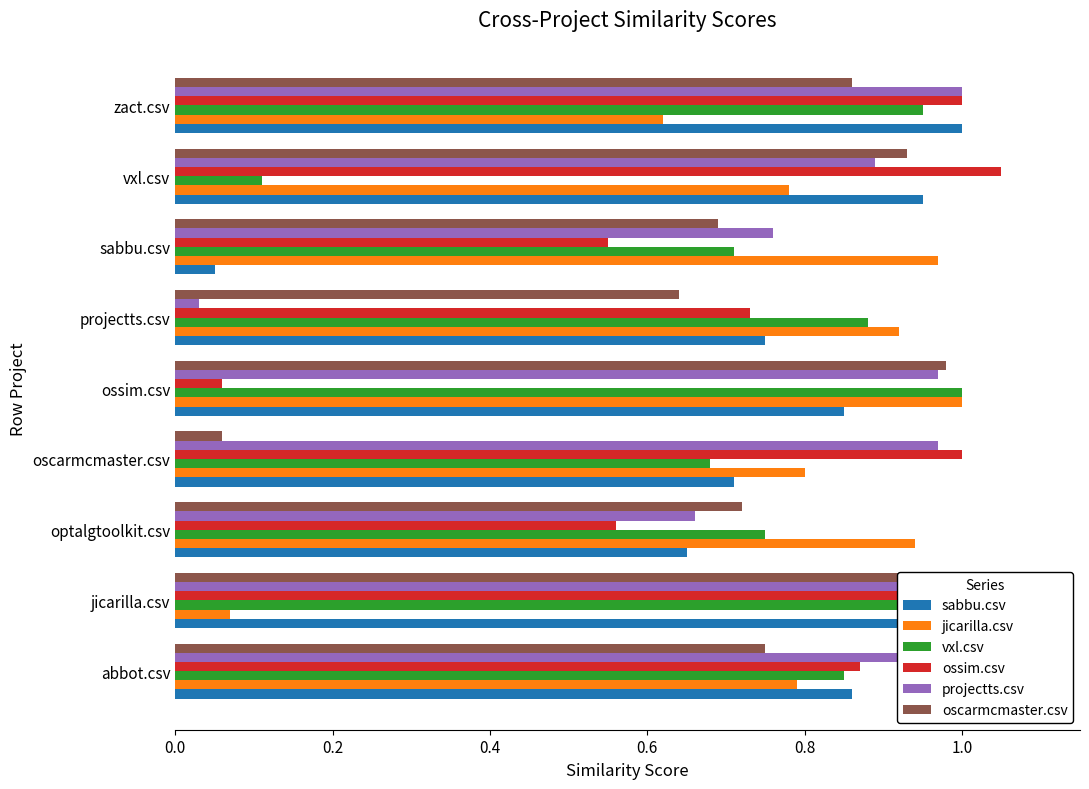

What is the difference between the highest and lowest values at sabbu.csv?

0.9